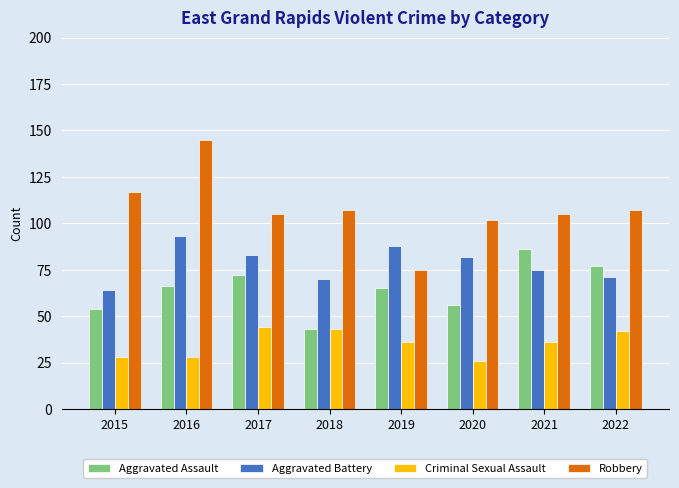

The Aggravated Assault series shows 26 at 2015. True or false?

False